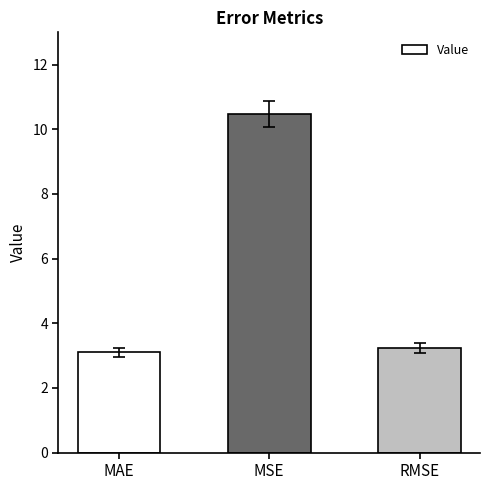

The value at RMSE is 3.2. True or false?

True